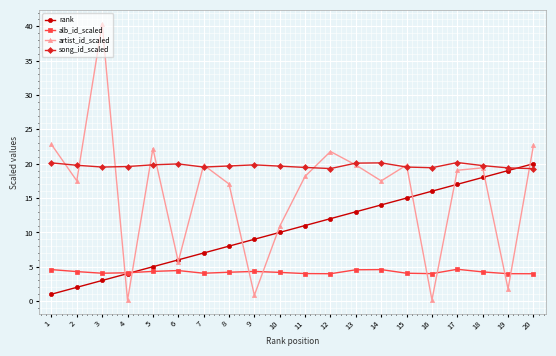

Is the value of artist_id_scaled at 17 greater than the value of rank at 14?

Yes